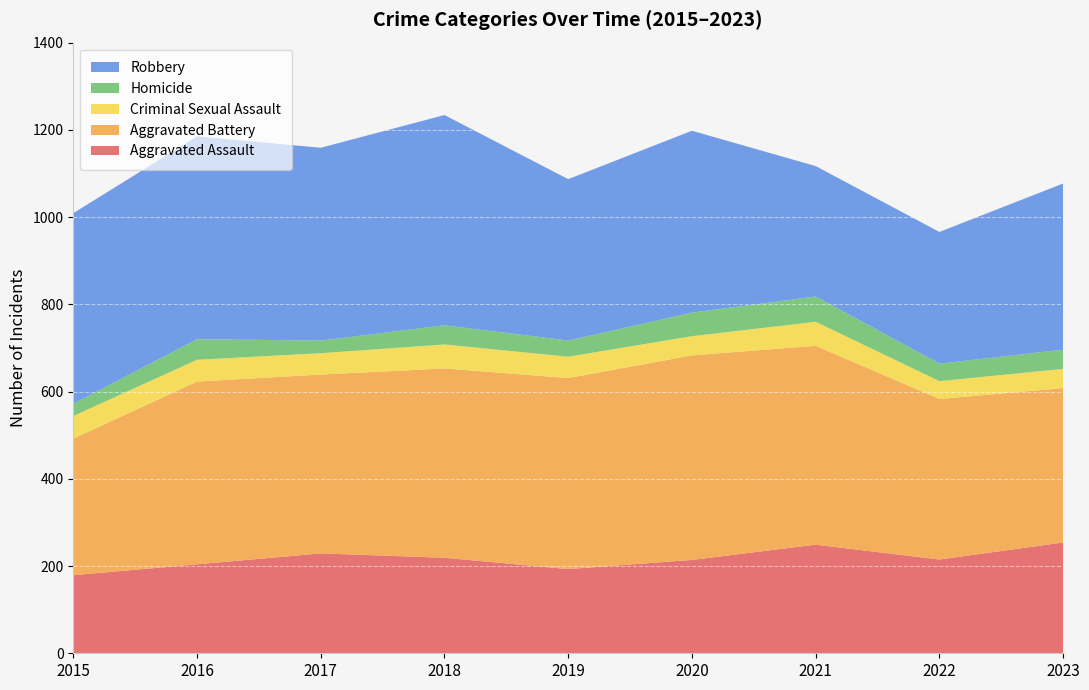

Reading left to right, extract all data points from this chart.

Aggravated Assault: 2015=179	2016=204	2017=229	2018=219	2019=193	2020=214	2021=249	2022=215	2023=254
Aggravated Battery: 2015=313	2016=419	2017=410	2018=434	2019=438	2020=469	2021=456	2022=368	2023=354
Criminal Sexual Assault: 2015=52	2016=50	2017=49	2018=55	2019=49	2020=44	2021=55	2022=41	2023=44
Homicide: 2015=28	2016=47	2017=29	2018=44	2019=37	2020=54	2021=58	2022=40	2023=44
Robbery: 2015=437	2016=465	2017=442	2018=482	2019=370	2020=417	2021=299	2022=302	2023=381